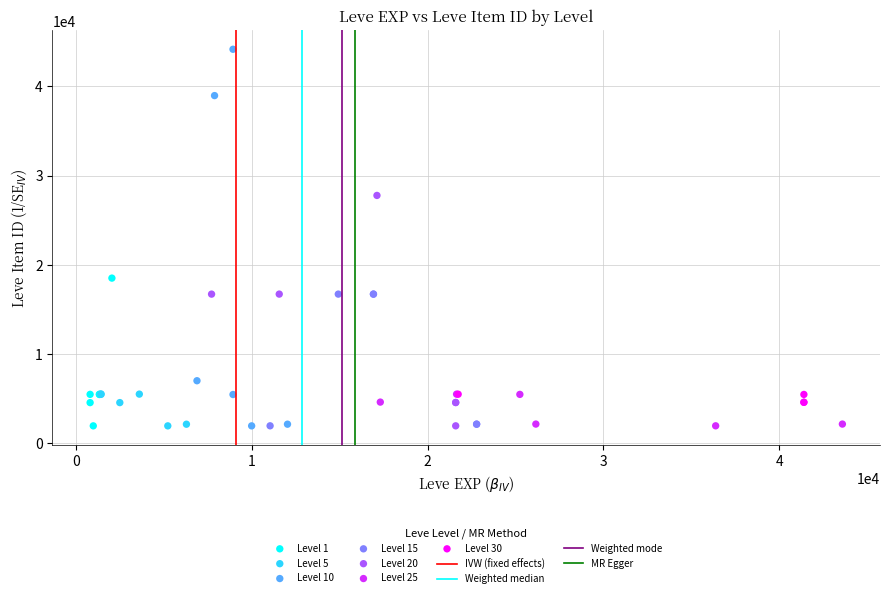

Which series reaches the maximum Y coordinate?

Level 10